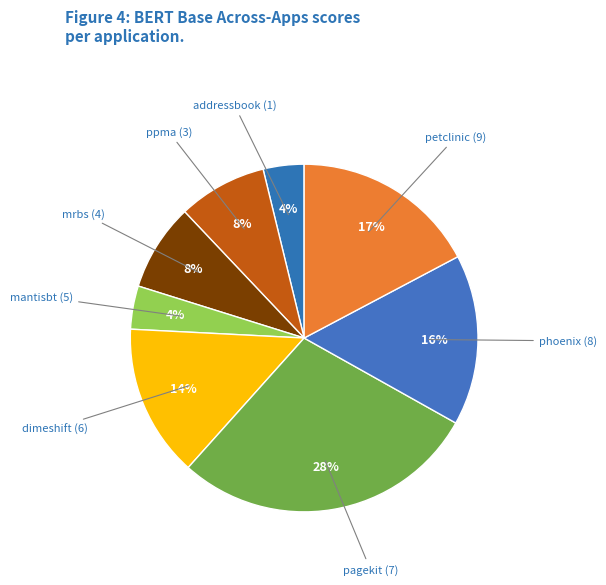

Is the sum of phoenix (8) and pagekit (7) greater than half?

No